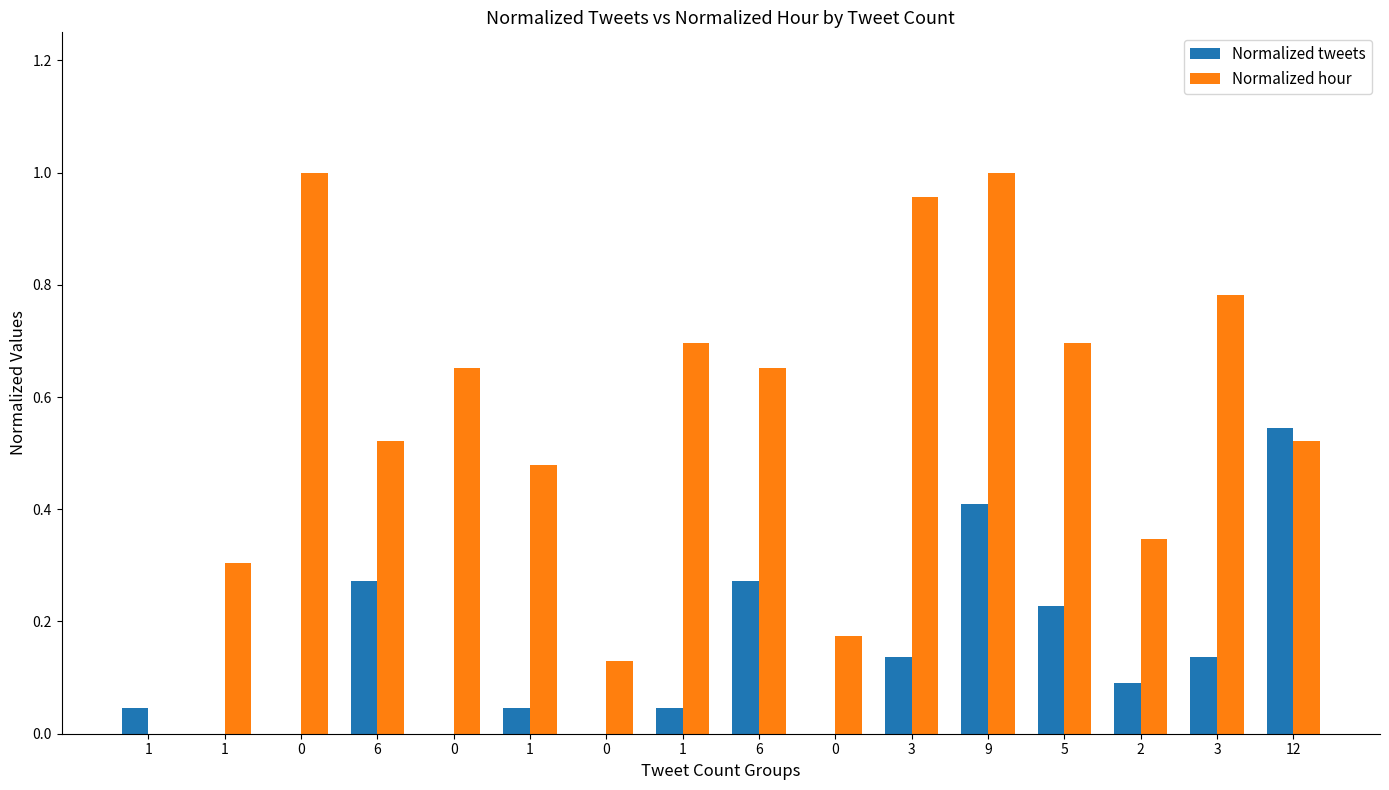

How many groups of bars are there?

16